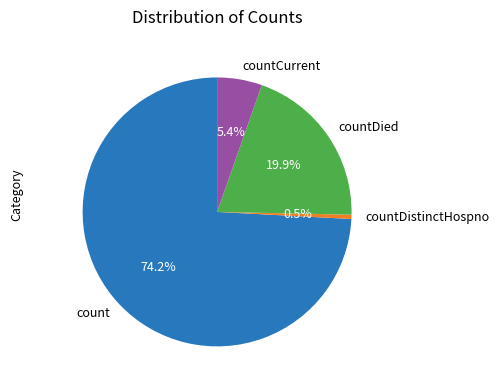

Count the number of slices in the pie.

4